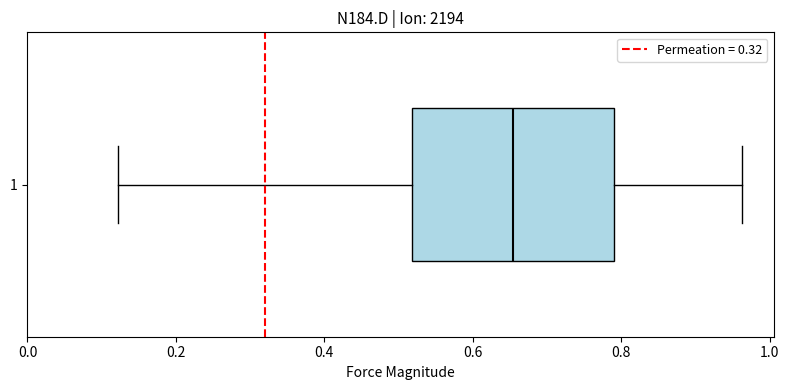

Transcribe this box plot: give where the median line is, the range the box spans, and where the two whiskers end, as read against the x-axis. The values are not printed on the chart, so give them approximately, as read against the axis.

median 0.66, box 0.52 to 0.78, whiskers 0.12 to 0.96